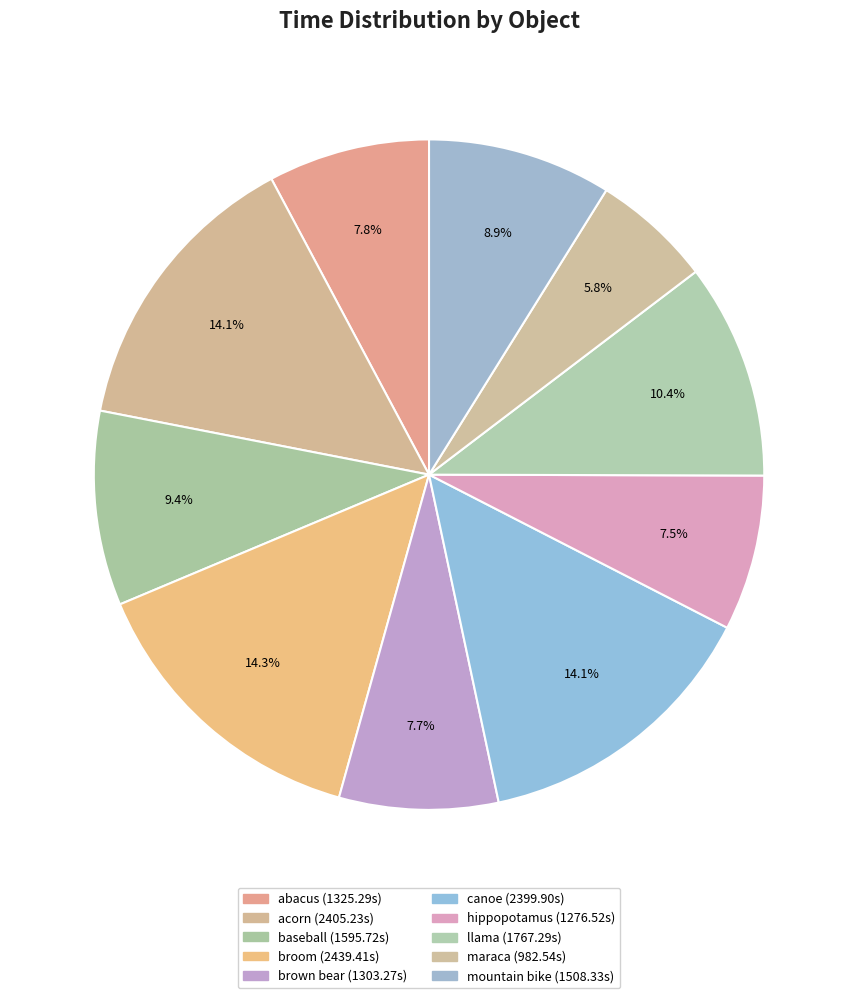

How many slices are in this pie chart?

10